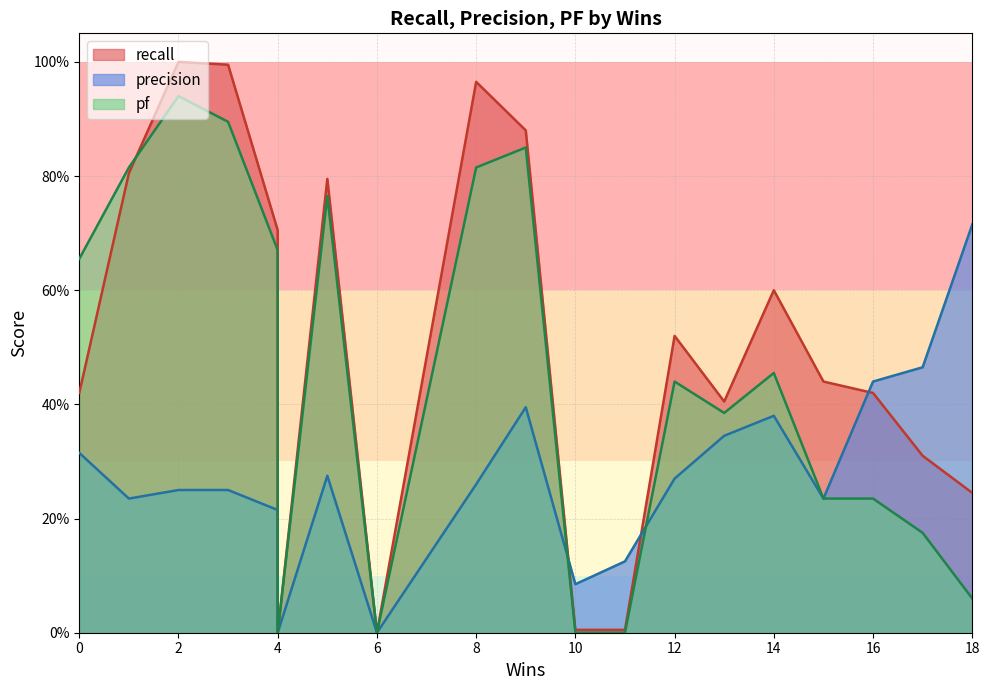

How many values in the recall series exceed 0?

17